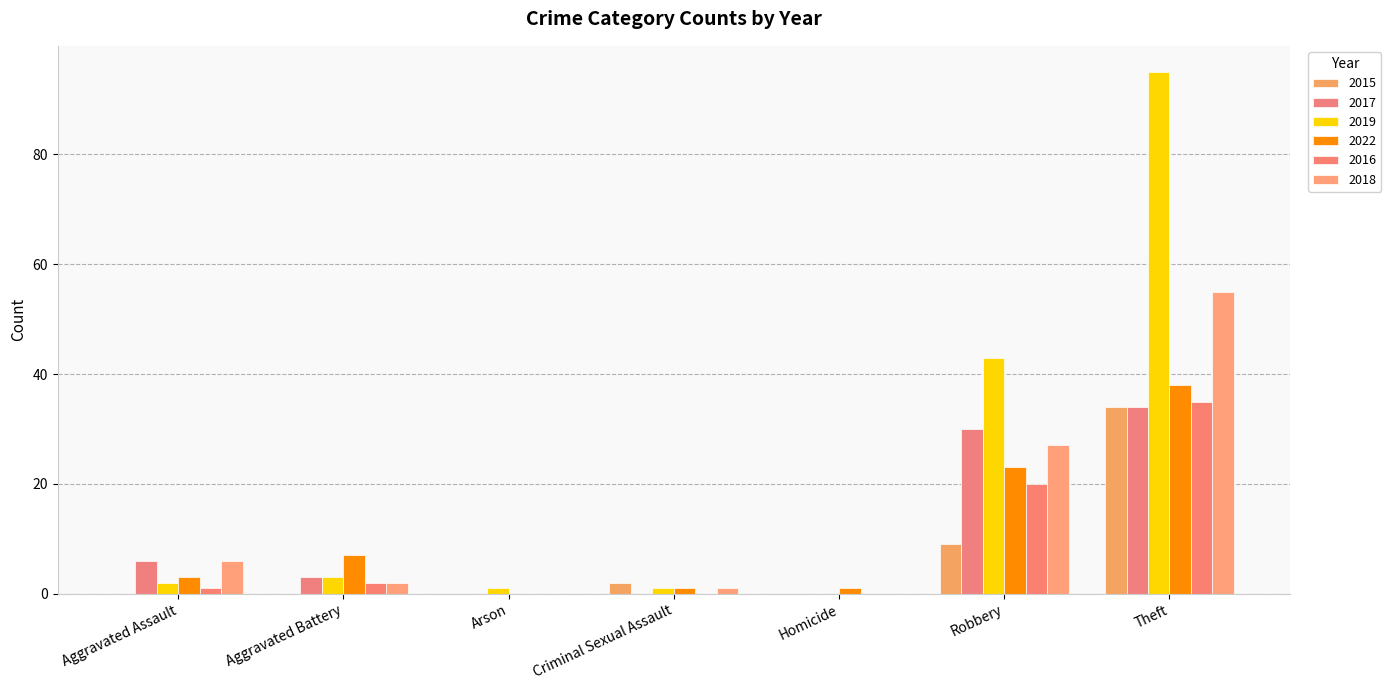

What are all the series names shown in the legend?

2015, 2017, 2019, 2022, 2016, 2018